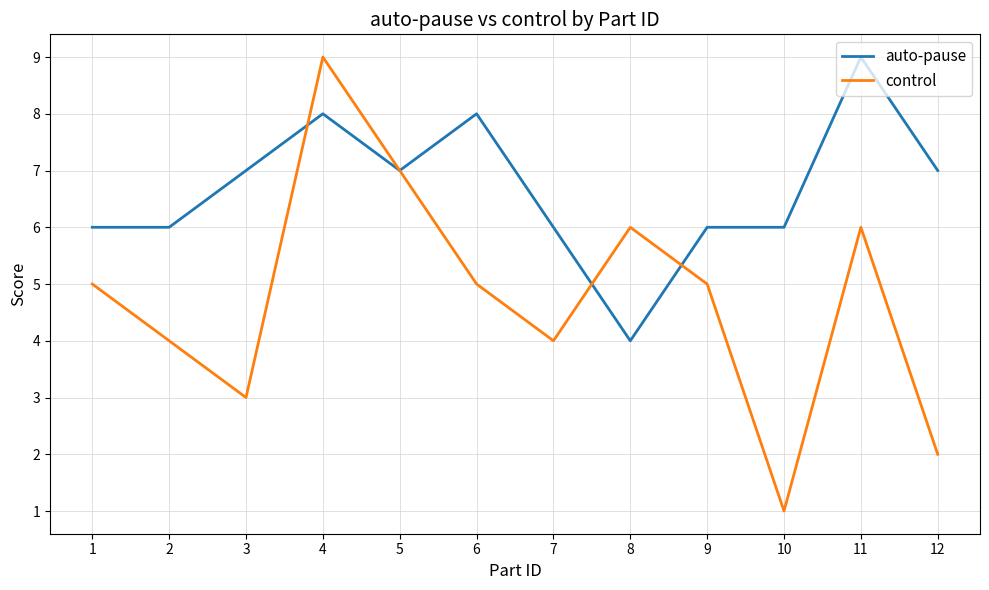

What are all the series names shown in the legend?

auto-pause, control